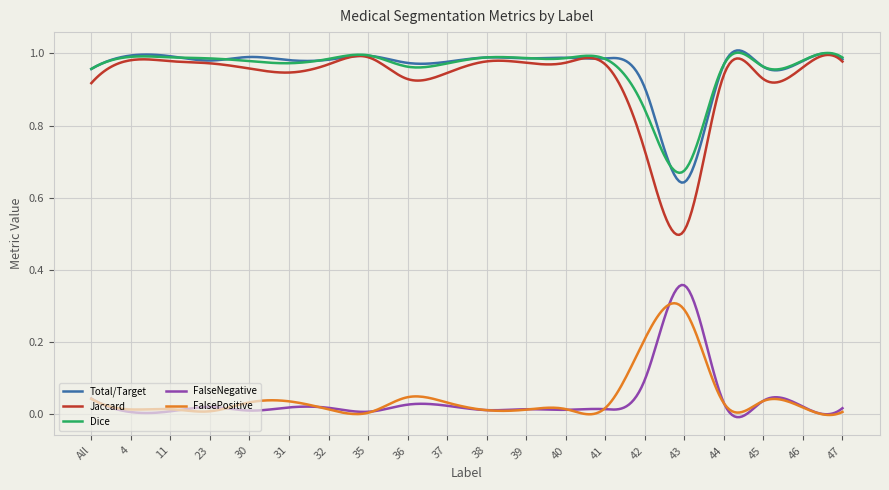

True or false: FalseNegative and Jaccard cross at least once.

False